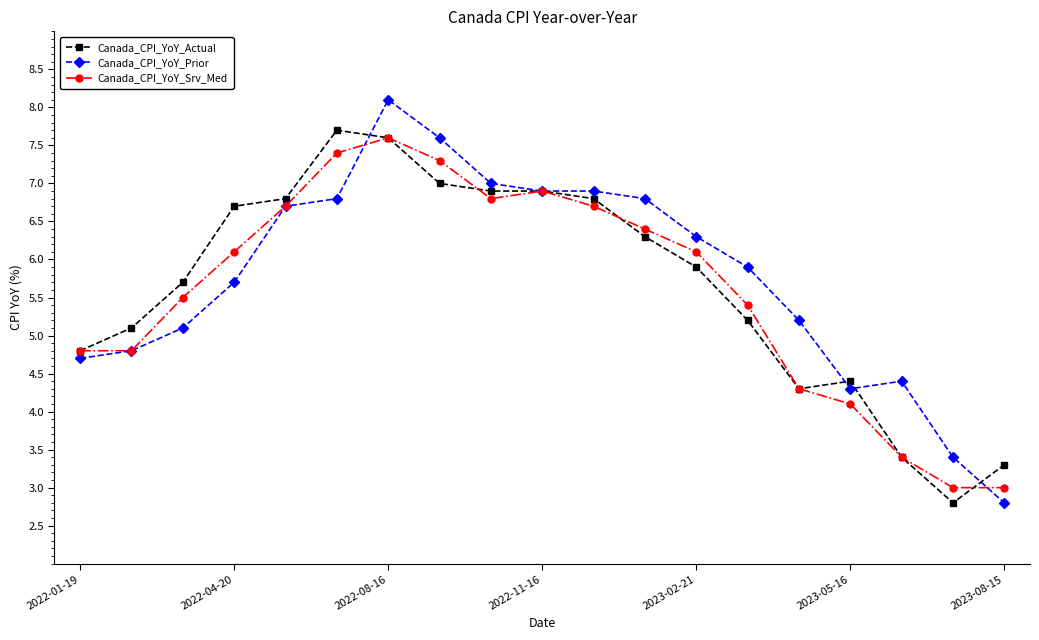

Which series has the largest total across all categories?

Canada_CPI_YoY_Prior